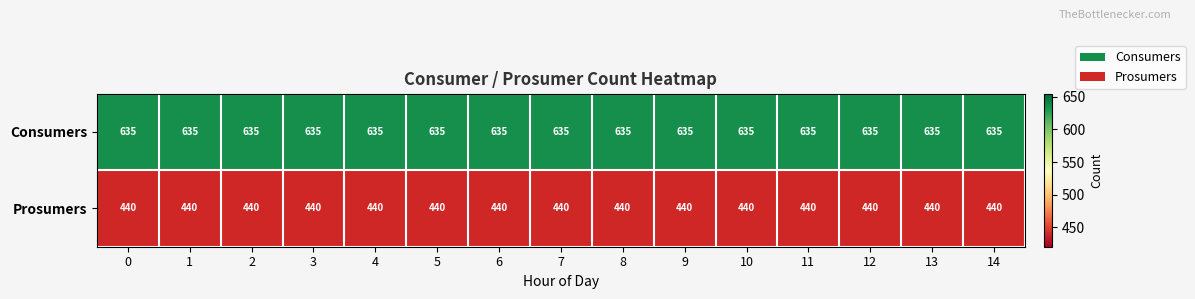

What is the difference between the highest and lowest values at 11?

195